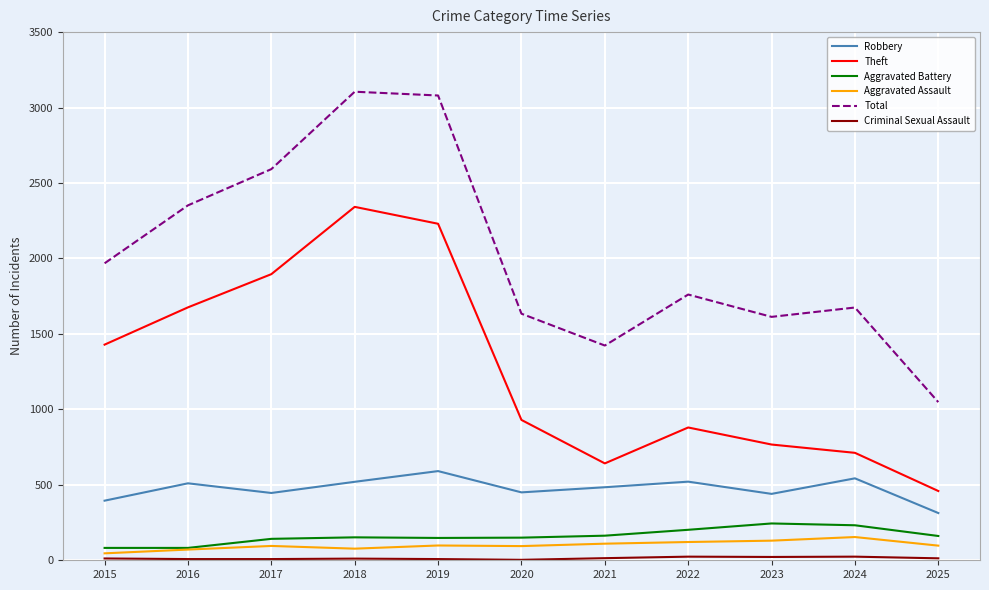

The Total series shows 886 at 2024. True or false?

False